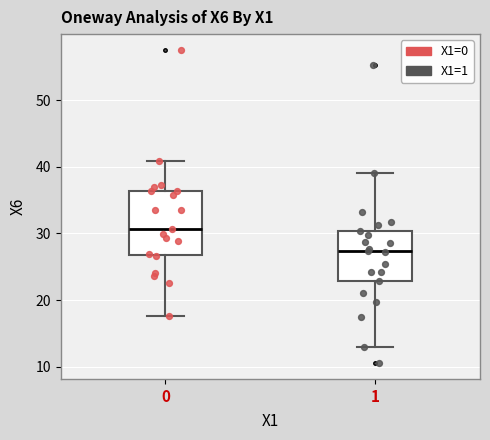

Comparing the boxes themselves (not the whiskers), which one is the tallest?

0